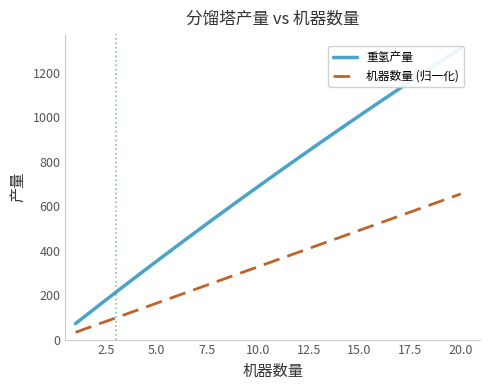

True or false: 重氢产量 and 机器数量 (归一化) cross at least once.

False